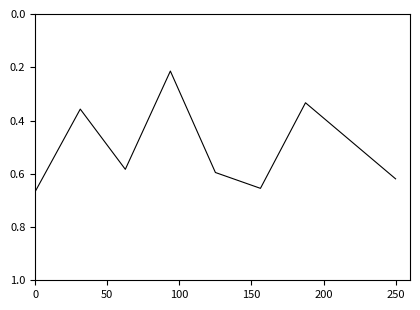

How many values are between 0 and 1?

9